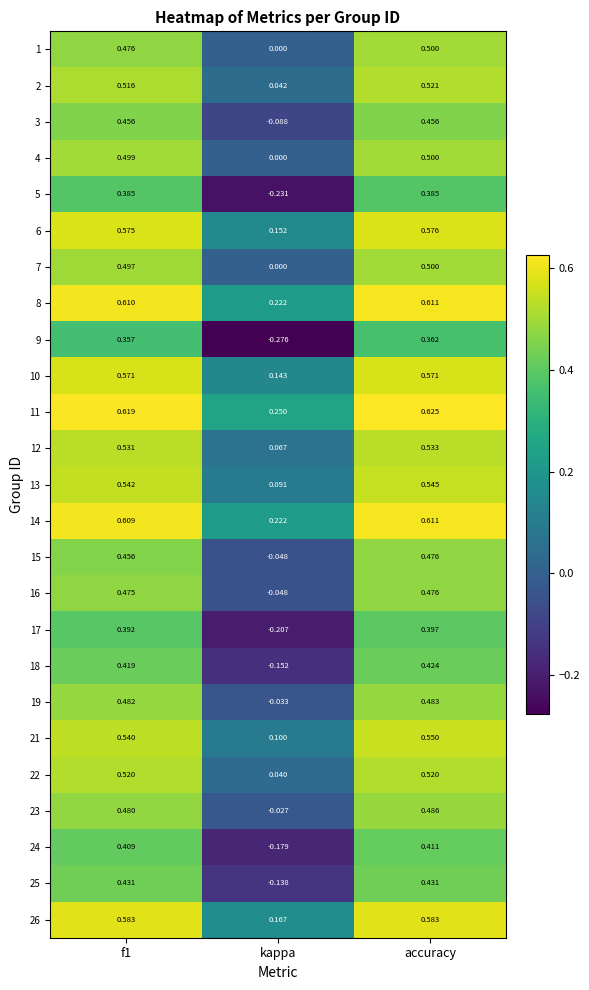

Which label corresponds to the largest value in the chart?

accuracy